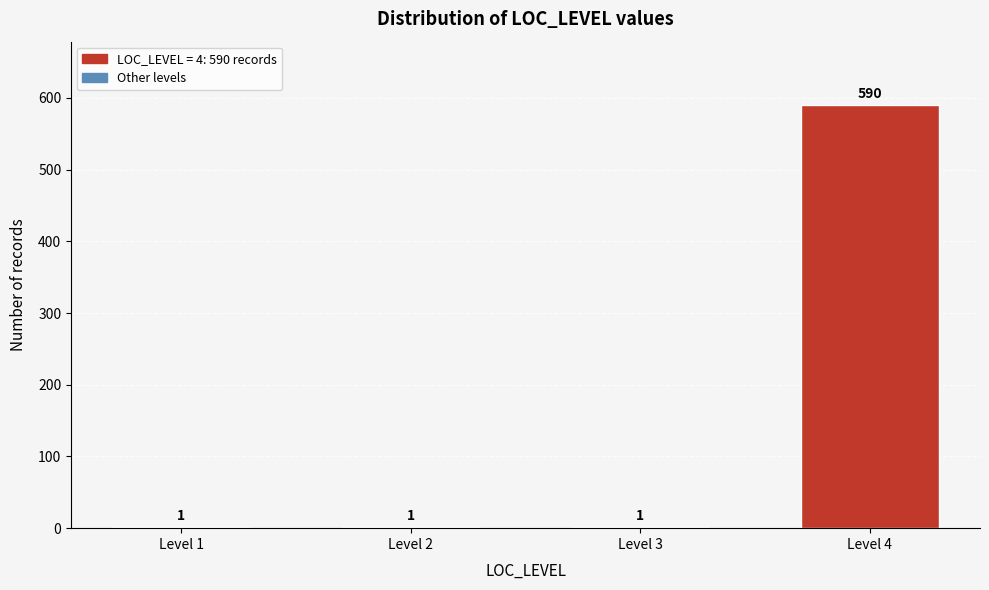

Reading left to right, list all the values displayed in this chart.

Level 1=1	Level 2=1	Level 3=1	Level 4=590